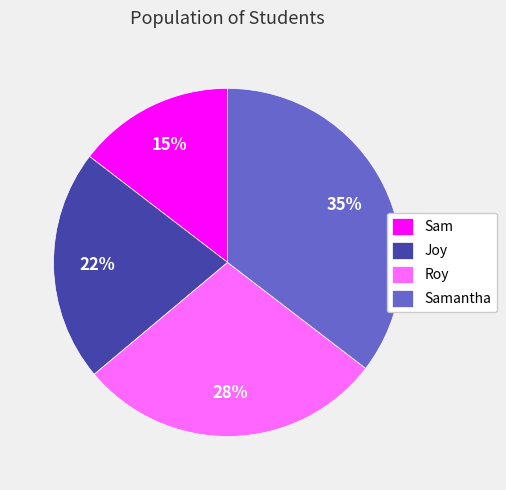

The Joy slice represents 28% of the pie. True or false?

False